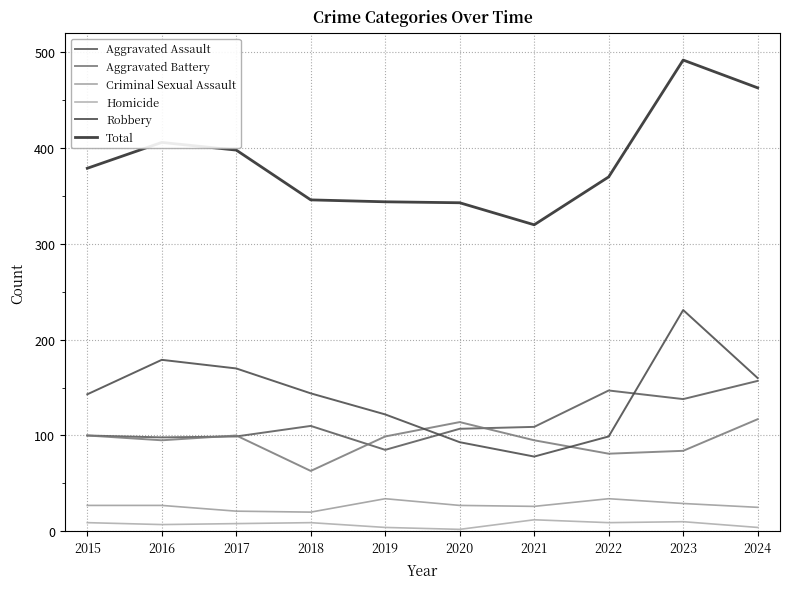

Where is Total nearest to the value 406?

2016